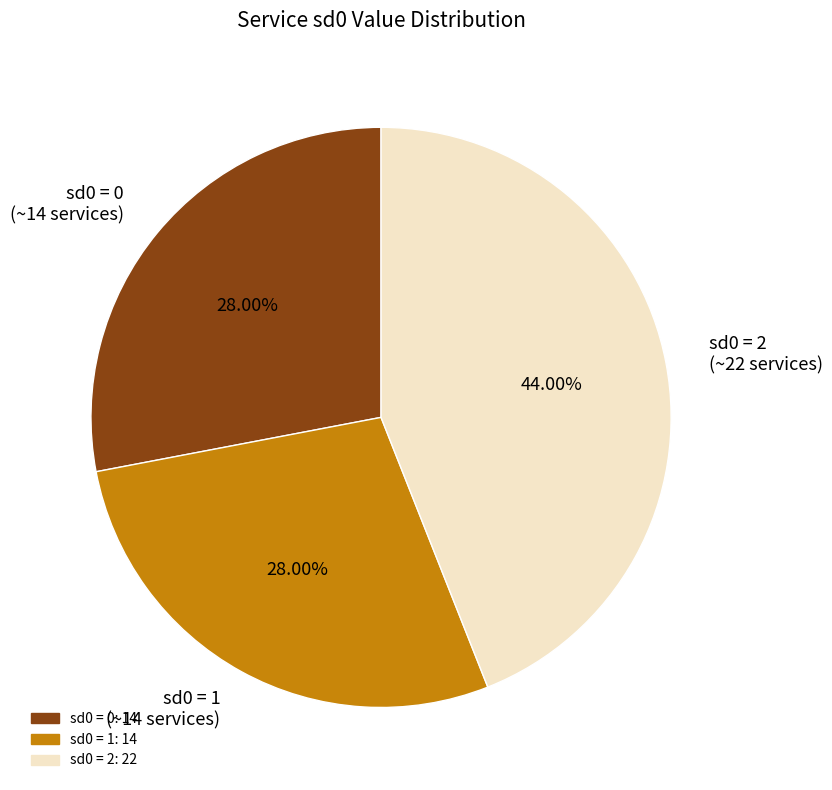

Is the sum of sd0 = 1 (~14 services) and sd0 = 0 (~14 services) greater than half?

Yes